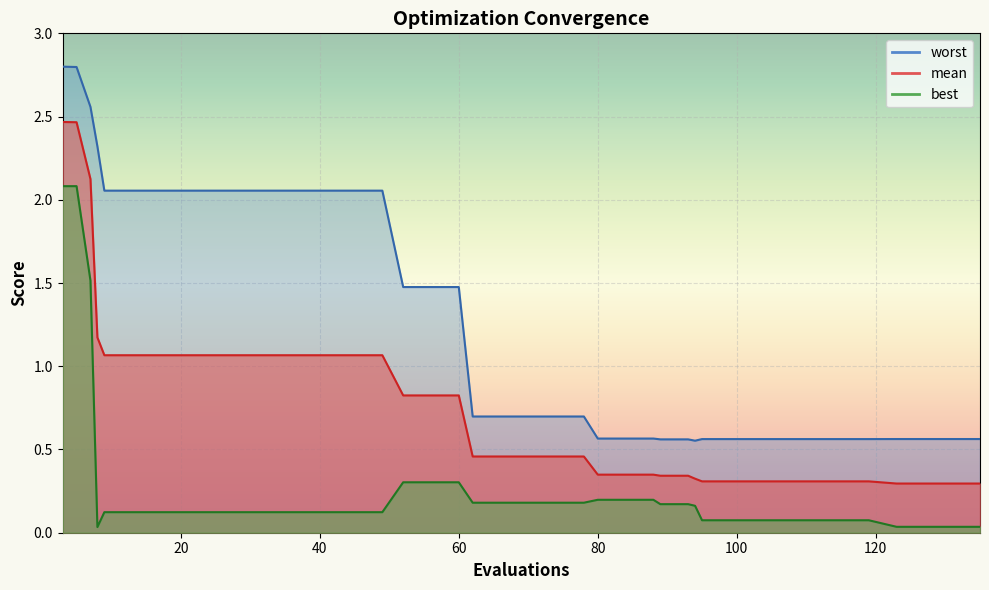

True or false: worst and mean intersect in this chart.

False